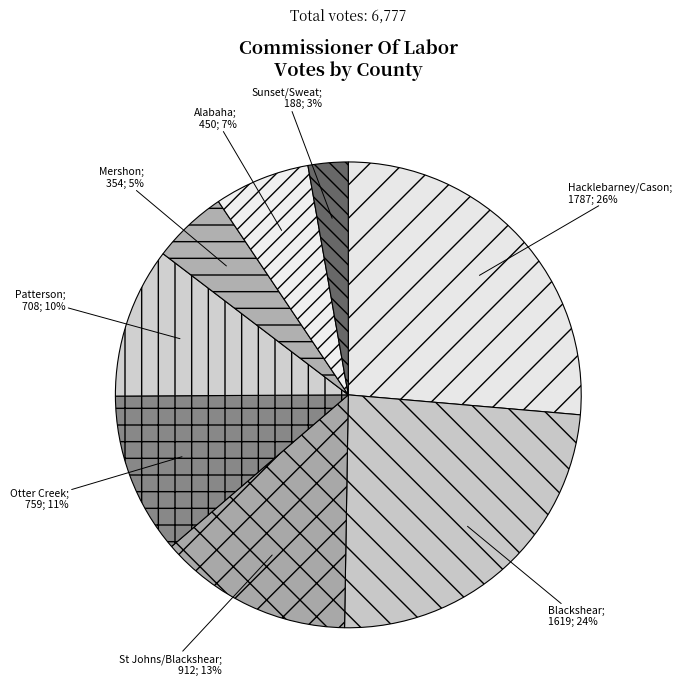

What is the smallest slice in the pie chart?

Sunset/Sweat